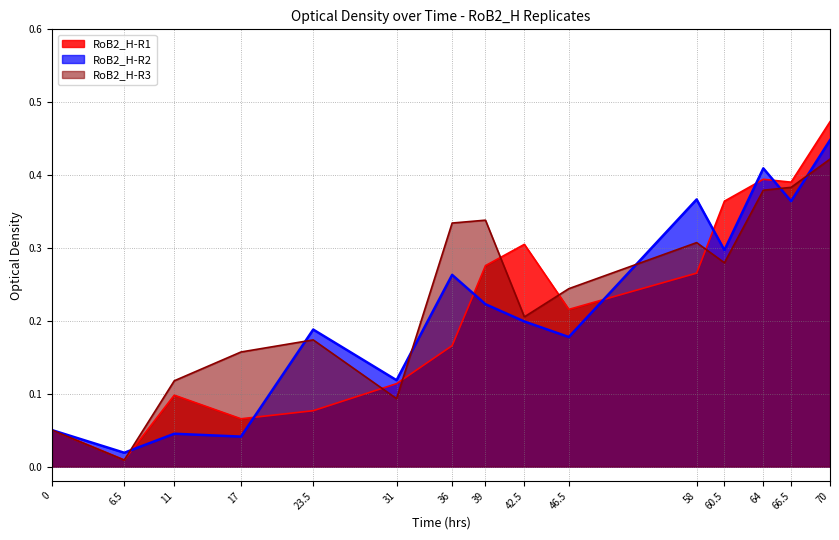

What is the label of the 10th point from the left?

46.5